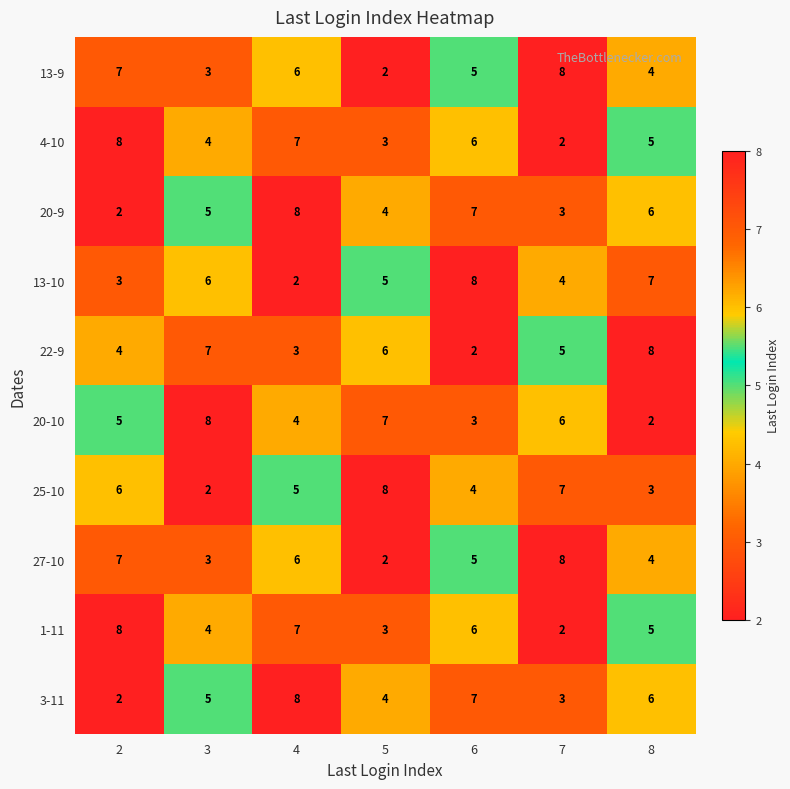

What is the sum of all 13-10 values?

35